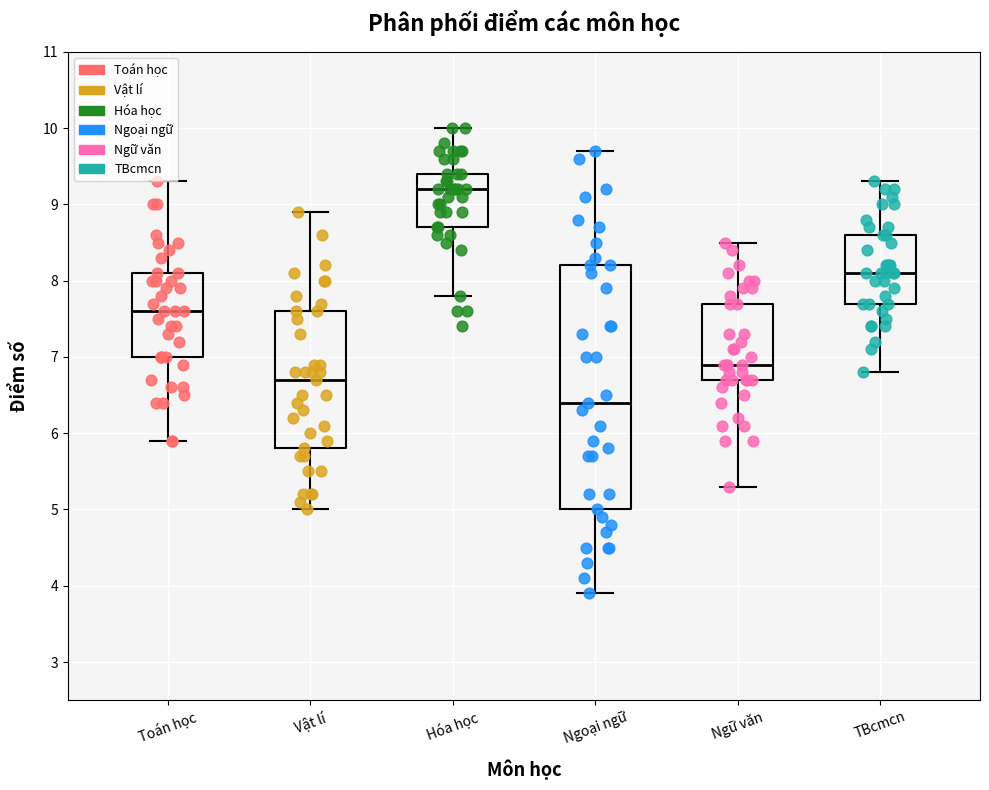

Reading left to right, transcribe this box plot: for each box, give where its median line is, the range the box spans, and where its two whiskers end, as read against the y-axis. The values are not printed on the chart, so give them approximately, as read against the axis.

Toán học: median 7.6, box 7.0 to 8.1, whiskers 5.9 to 9.3
Vật lí: median 6.7, box 5.8 to 7.6, whiskers 5.0 to 8.9
Hóa học: median 9.2, box 8.7 to 9.4, whiskers 7.8 to 10.0
Ngoại ngữ: median 6.4, box 5.0 to 8.2, whiskers 3.9 to 9.7
Ngữ văn: median 6.9, box 6.7 to 7.7, whiskers 5.3 to 8.5
TBcmcn: median 8.1, box 7.7 to 8.6, whiskers 6.8 to 9.3